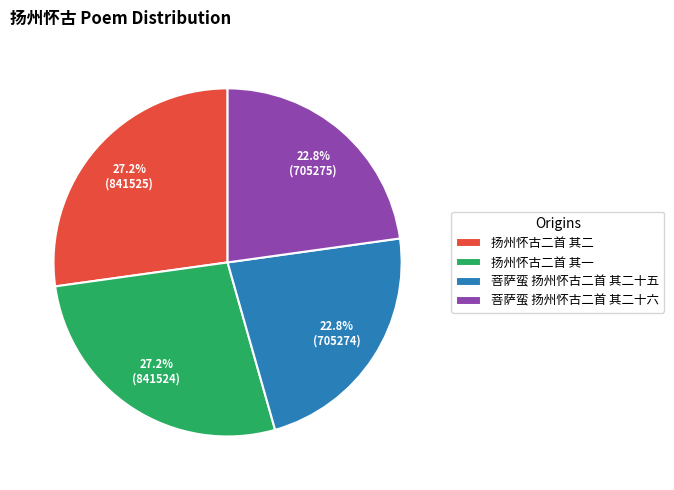

To the nearest percent, what is the difference between the 菩萨蛮 扬州怀古二首 其二十五 and 扬州怀古二首 其二 slice percentages?

4%